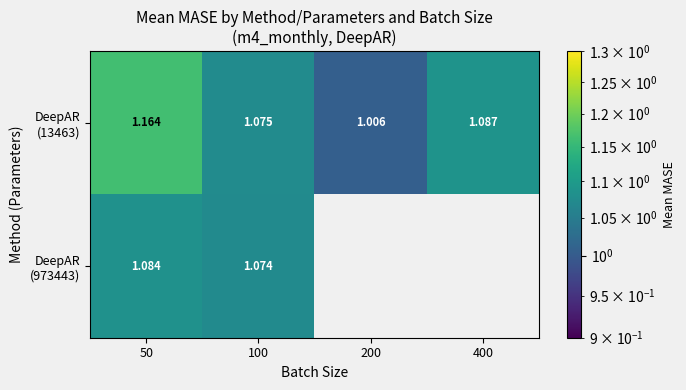

The value of DeepAR (13463) at 100 is 1.1. True or false?

True